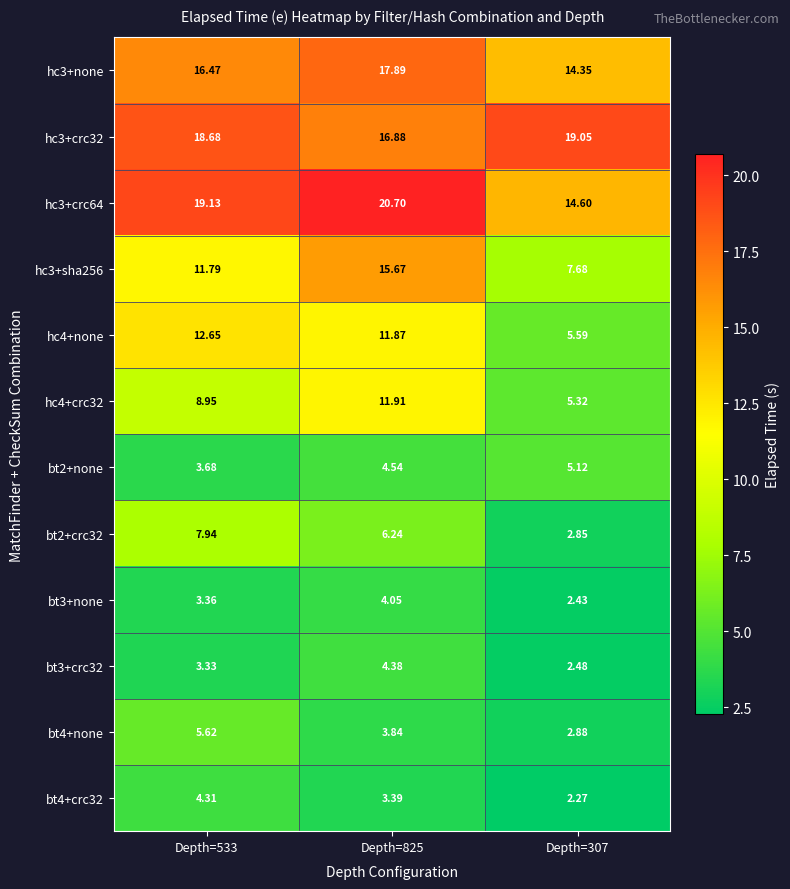

At Depth=825, list the series in order from smallest to largest.

bt4+crc32, bt4+none, bt3+none, bt3+crc32, bt2+none, bt2+crc32, hc4+none, hc4+crc32, hc3+sha256, hc3+crc32, hc3+none, hc3+crc64